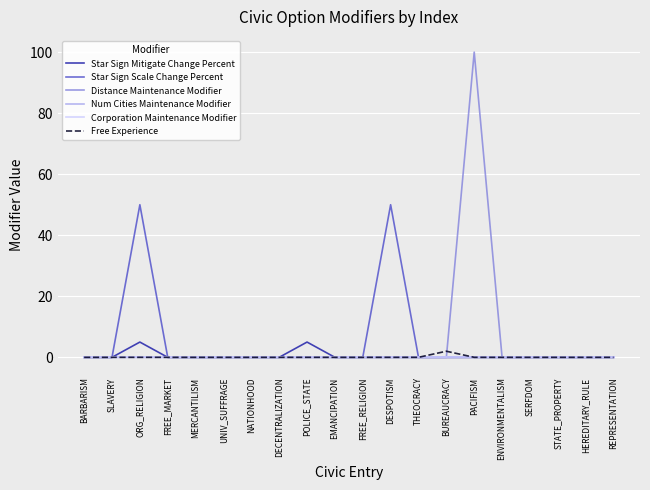

The Star Sign Scale Change Percent series shows 0 at ENVIRONMENTALISM. True or false?

True